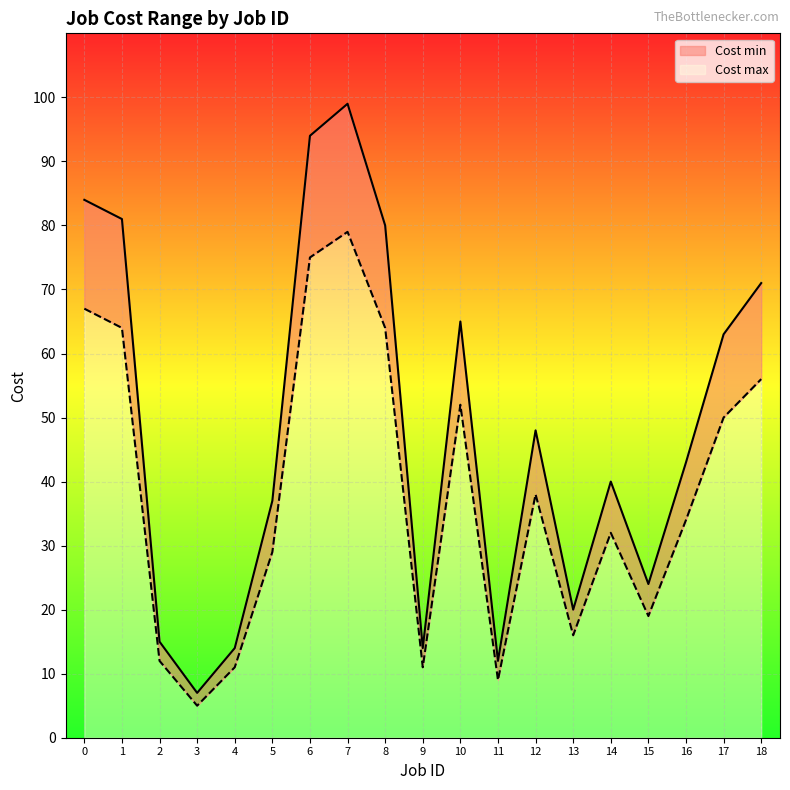

Is the value of Cost max at 1 greater than the value of Cost min at 8?

Yes